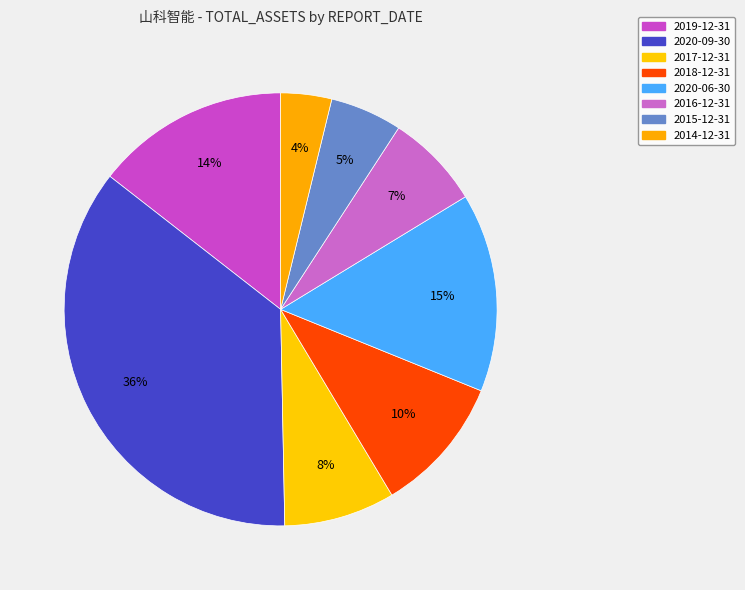

What is the largest slice in the pie chart?

2020-09-30